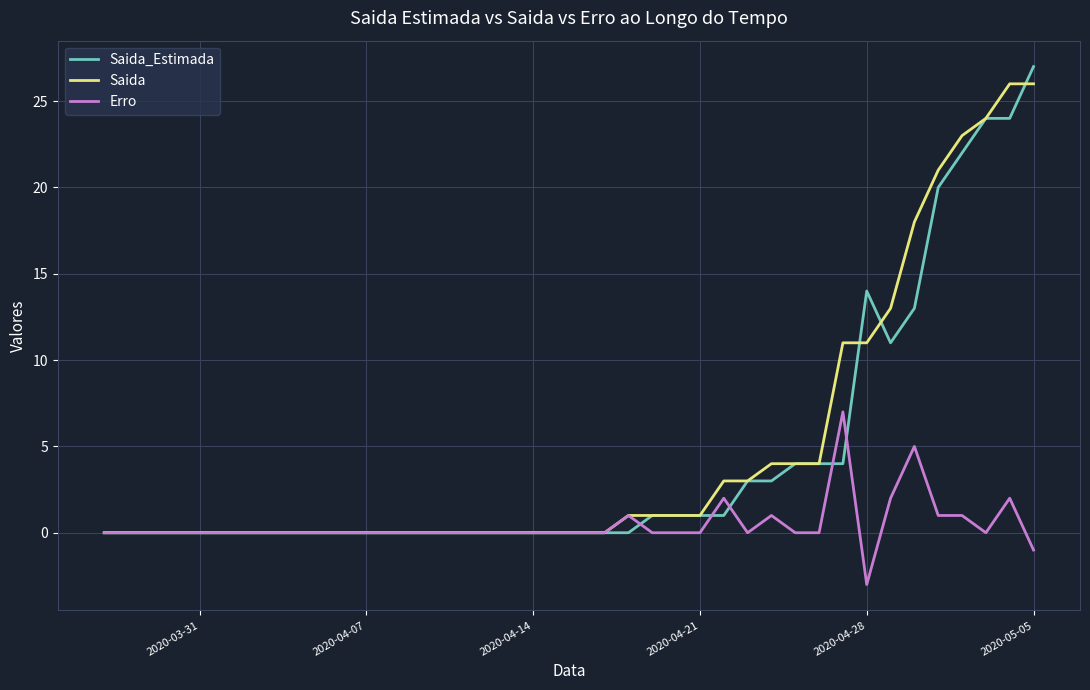

What is the minimum value shown in the chart?

-3